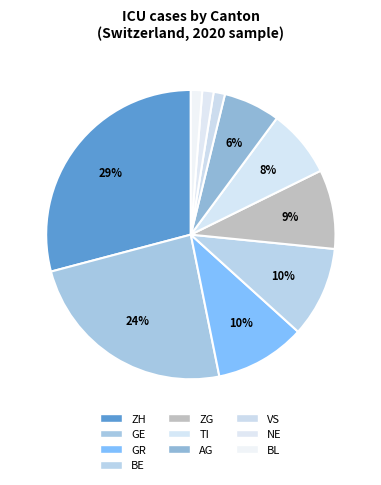

How many slices are in this pie chart?

10